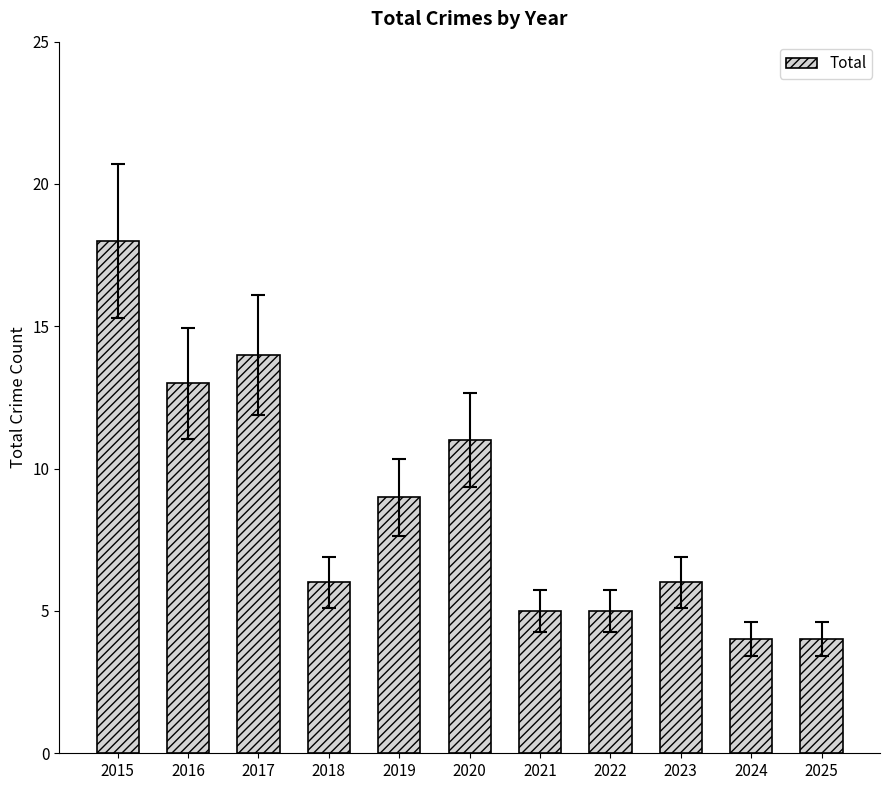

What is the smallest value displayed?

4